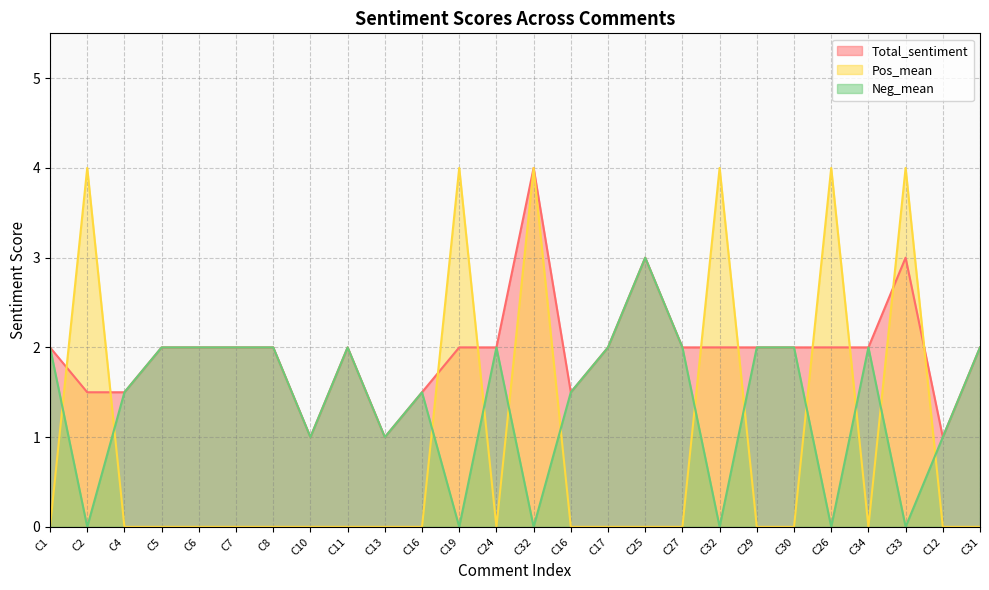

Is it true that Total_sentiment equals 2.0 at C29?

True